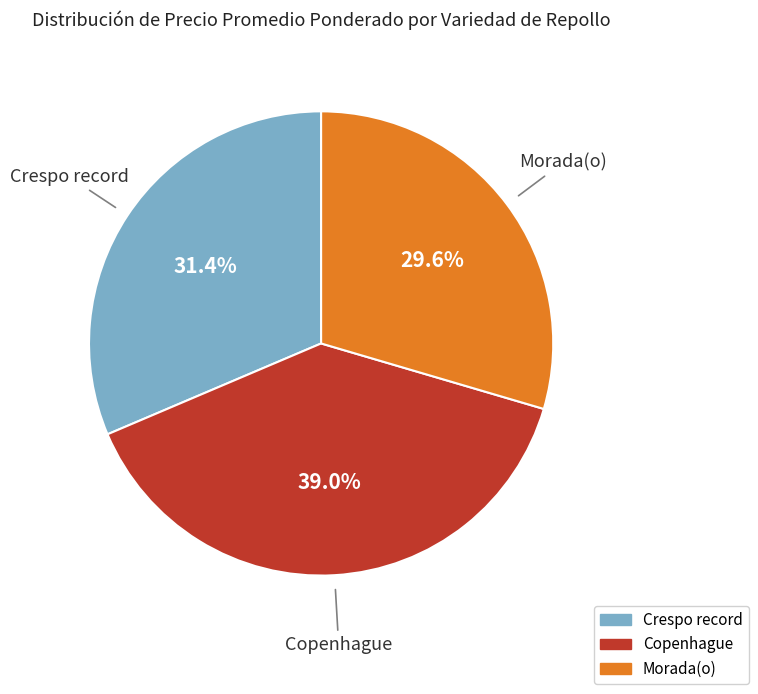

Is it true that Morada(o) is 30% of the pie?

True